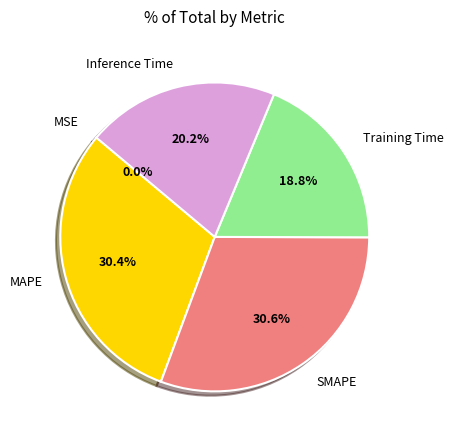

Is there any slice that represents more than half of the pie?

No